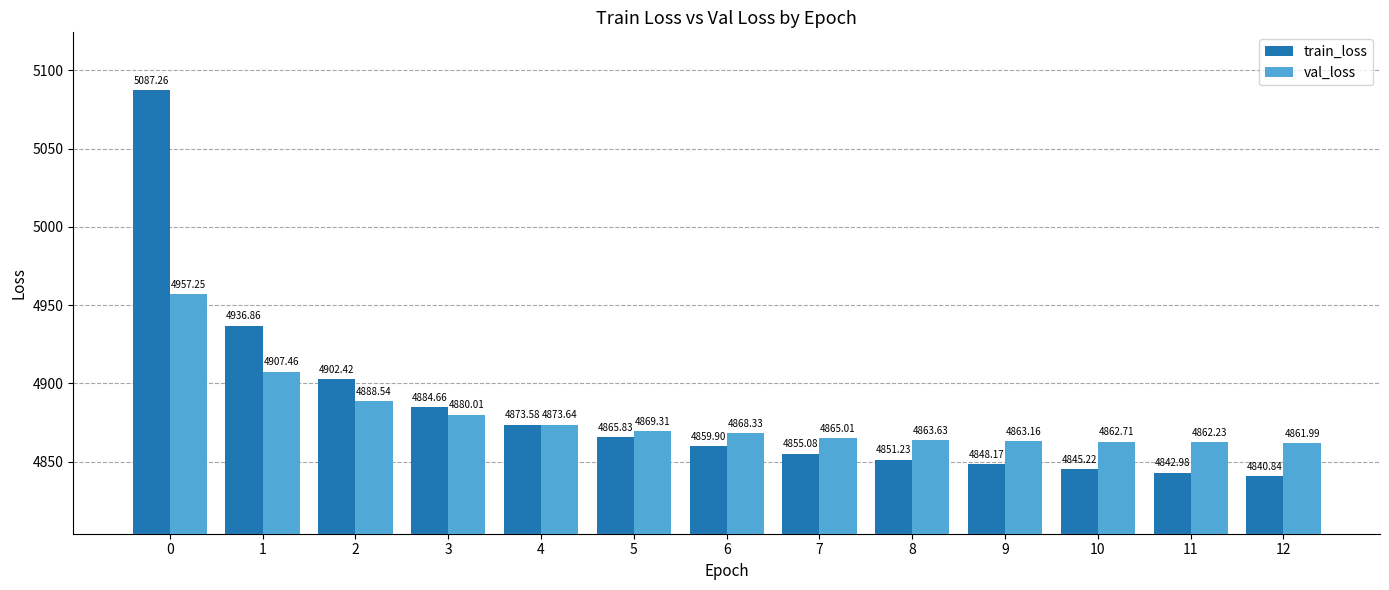

How many values in the train_loss series are below 4859?

6